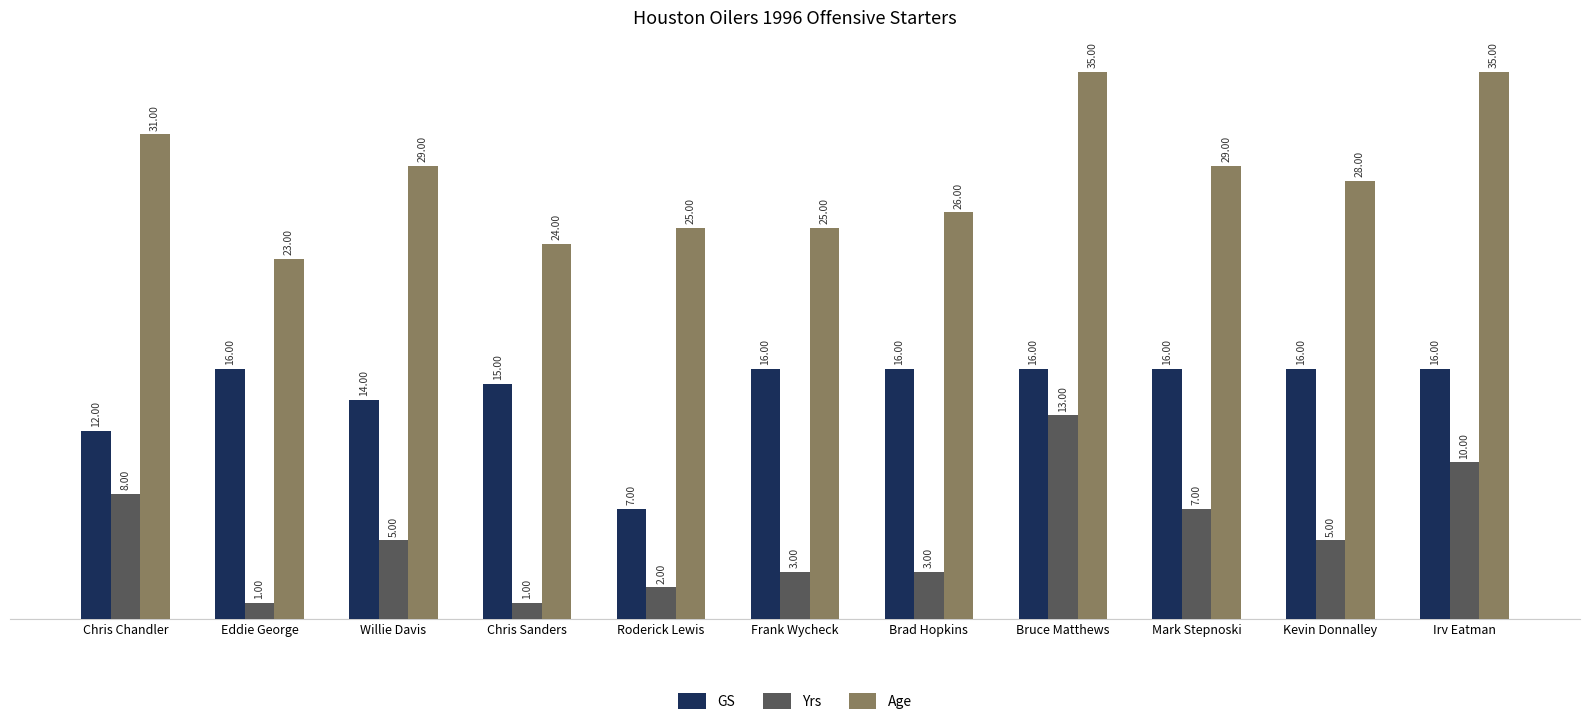

What is the difference between the maximum and minimum values in the GS series?

9